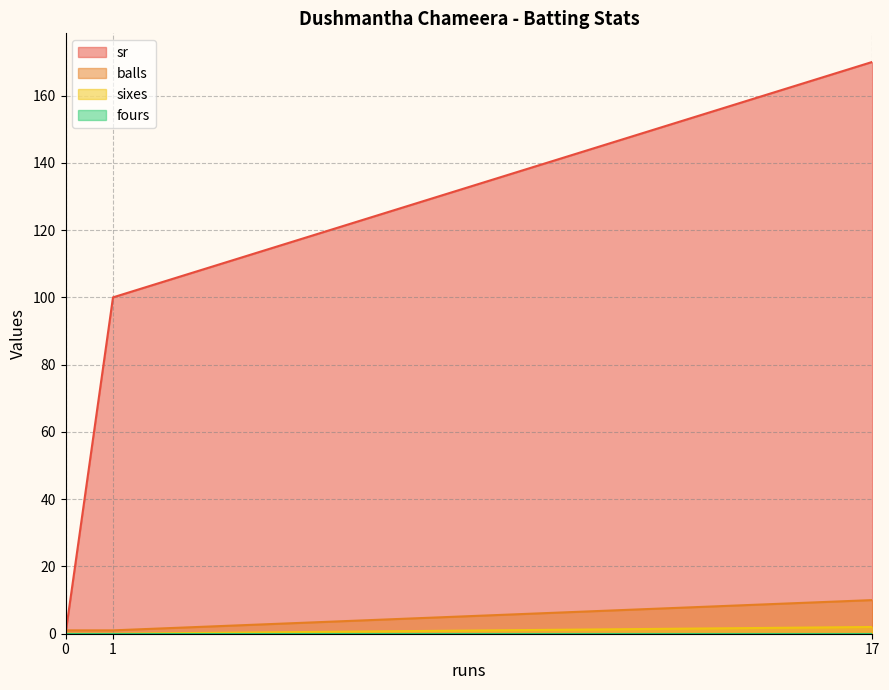

The sr series shows 100 at 1. True or false?

True